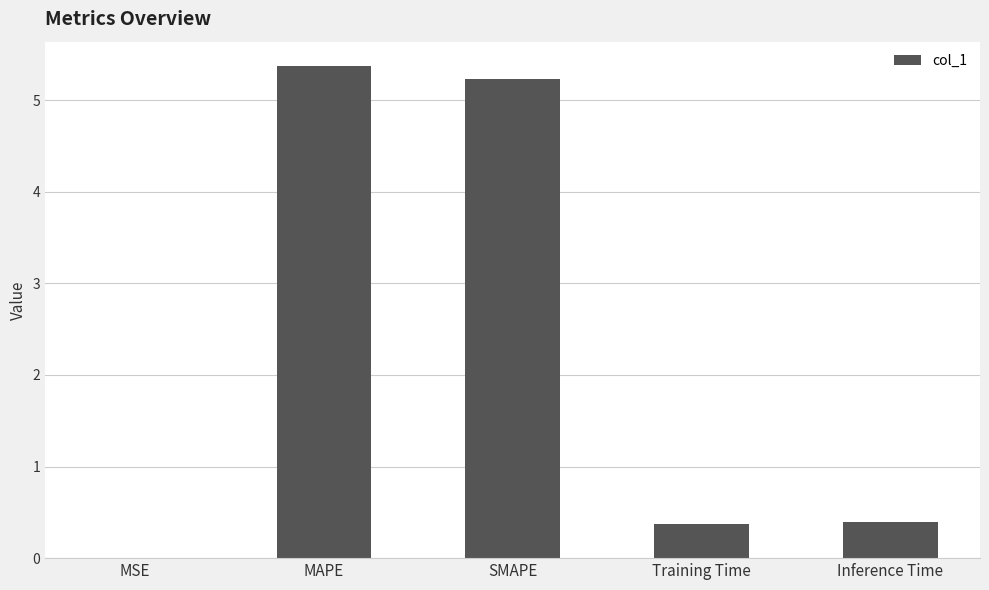

What is the sum of the values at MAPE and Inference Time?

5.8